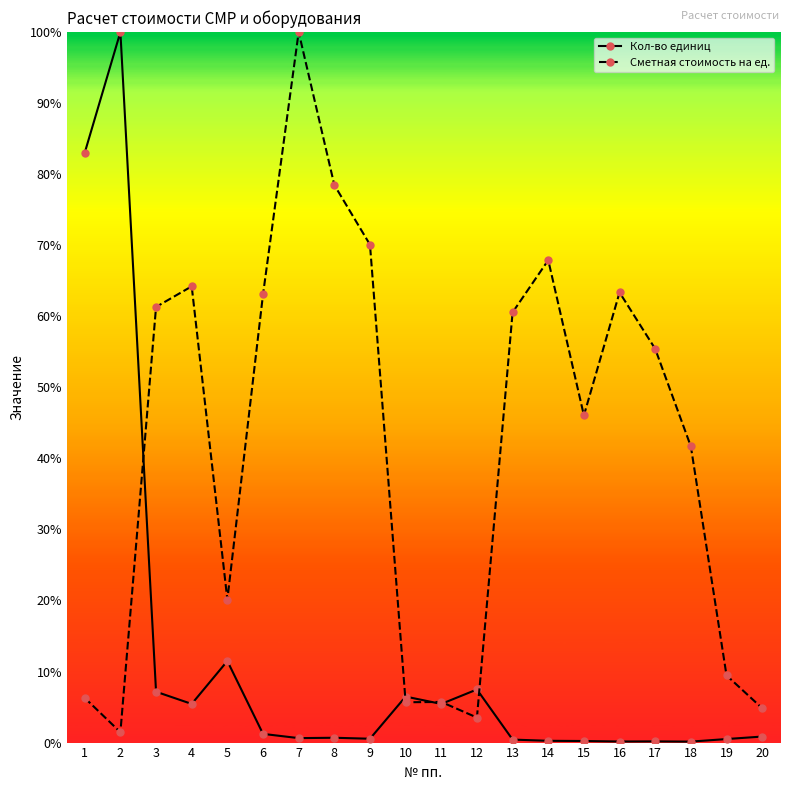

Is the value of Сметная стоимость на ед. at 7 greater than the value of Кол-во единиц at 13?

Yes